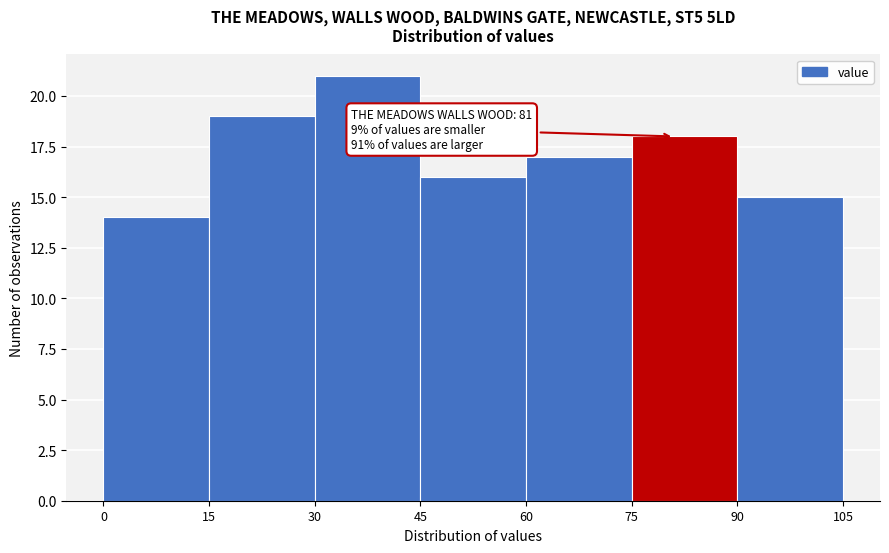

Over which range of the x-axis is the bar tallest?

30 to 45